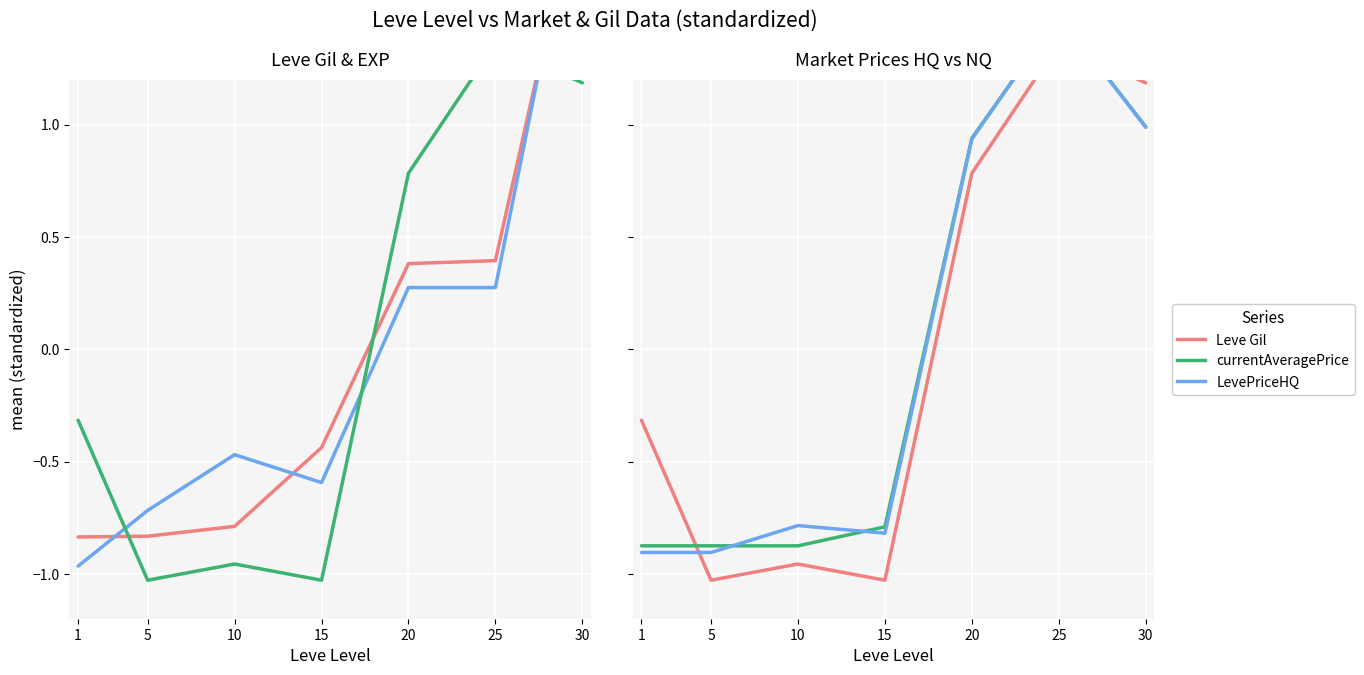

Which series has the largest total across all categories?

currentAveragePrice